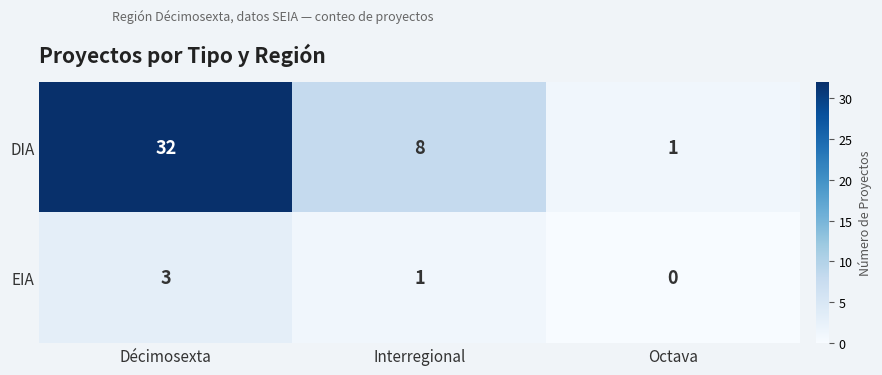

What is the spread (max minus min) of values at Interregional?

7